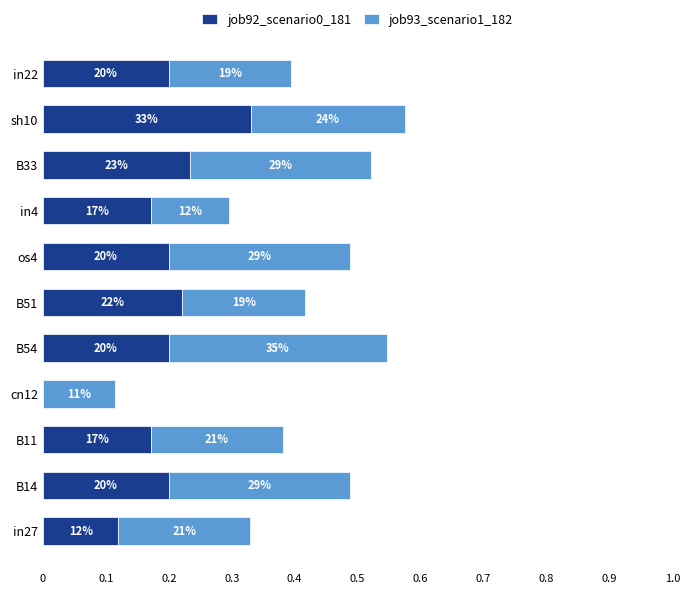

What are all the series names shown in the legend?

job92_scenario0_181, job93_scenario1_182